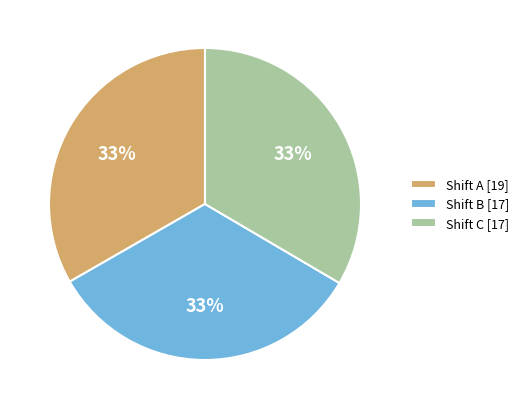

Count the number of slices in the pie.

3